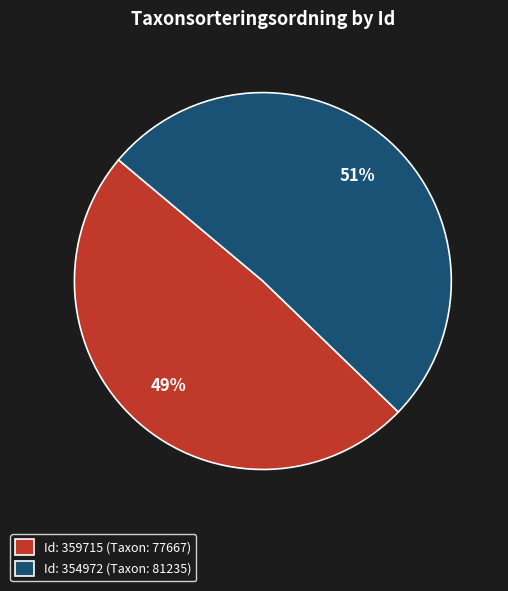

Do Id: 359715 (Taxon: 77667) and Id: 354972 (Taxon: 81235) together represent more than half of the pie?

Yes